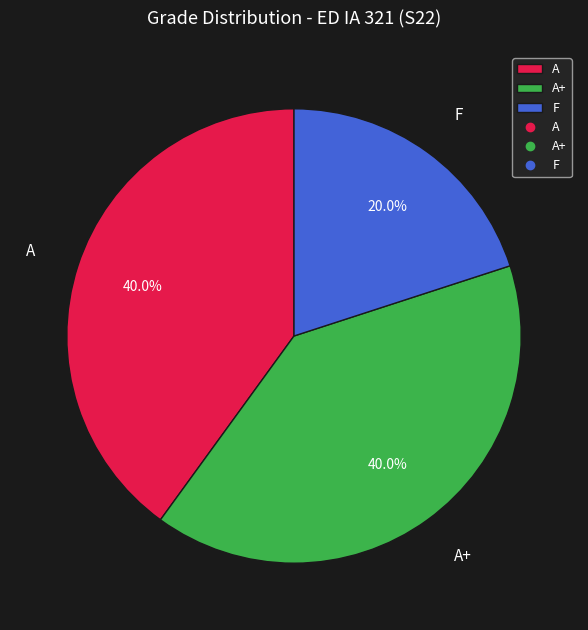

Does A+ represent more than half of the total?

No